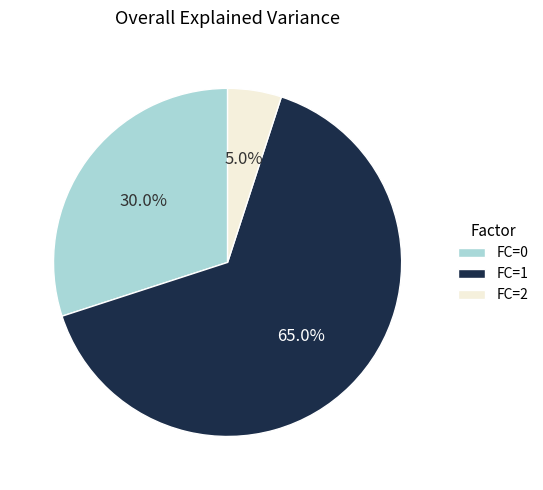

To the nearest percent, what is the difference between the largest and smallest slice percentages?

60%